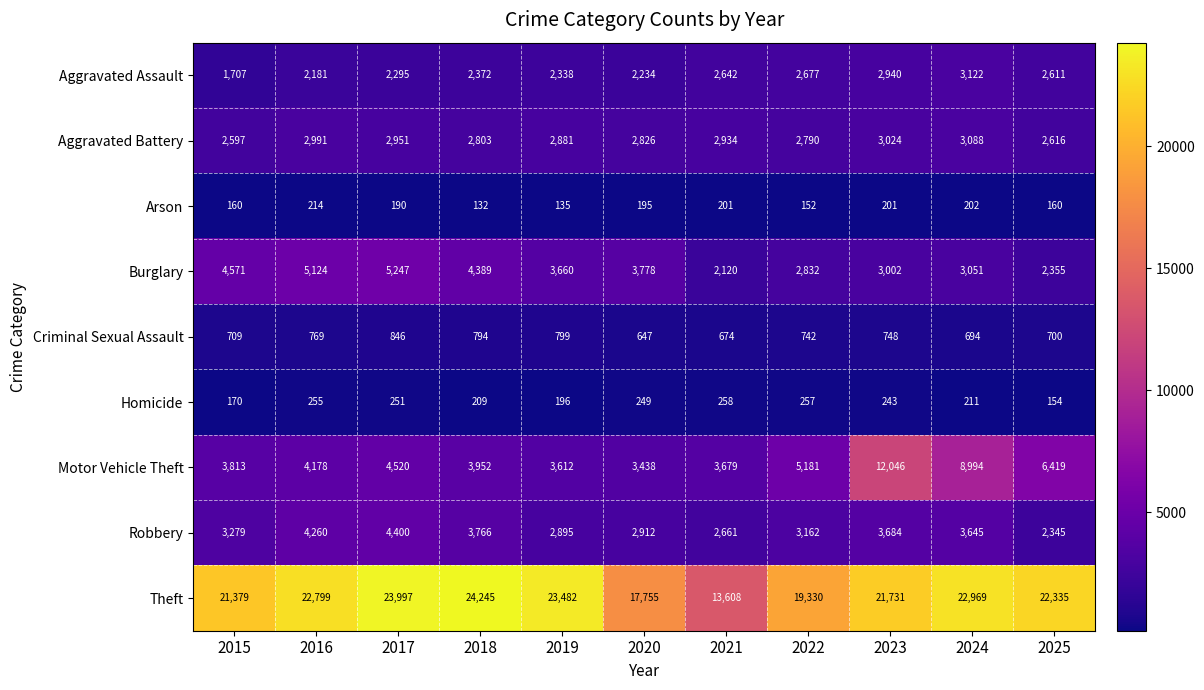

Where does the Homicide series first go above 243?

2016